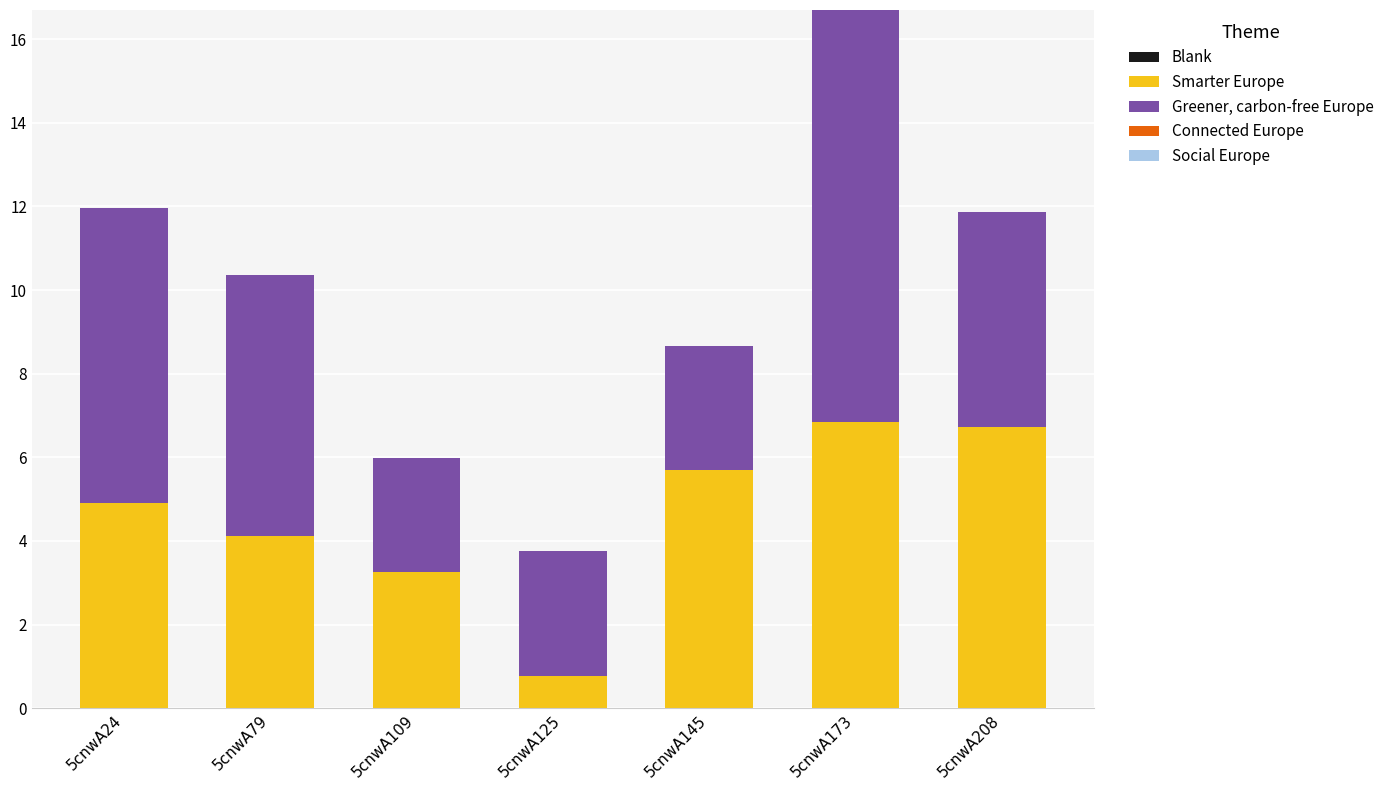

The Smarter Europe series shows 4.1 at 5cnwA79. True or false?

True